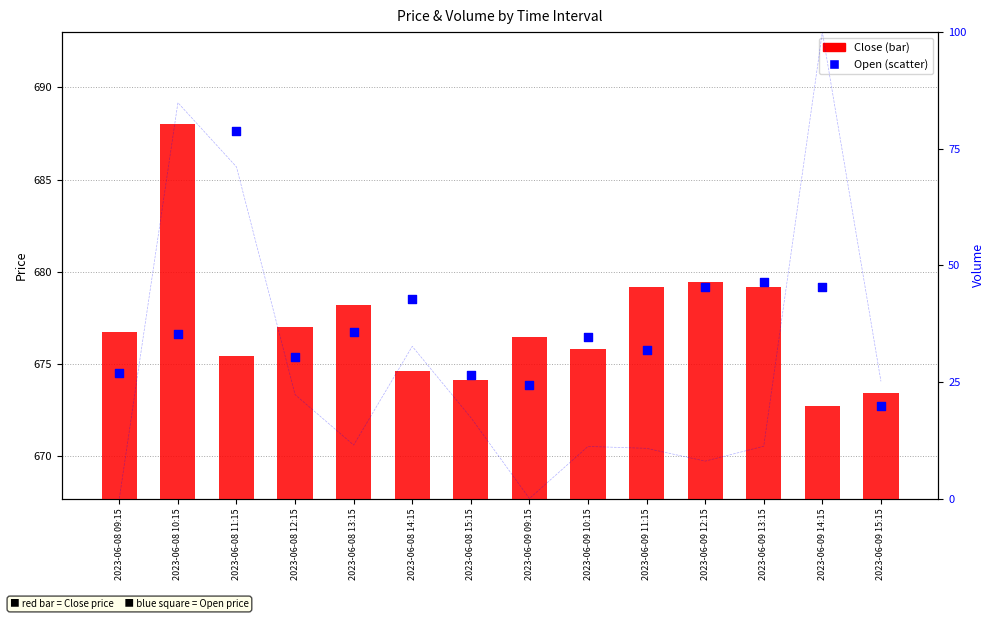

At which category is the sum across all series the highest?

2023-06-08 10:15